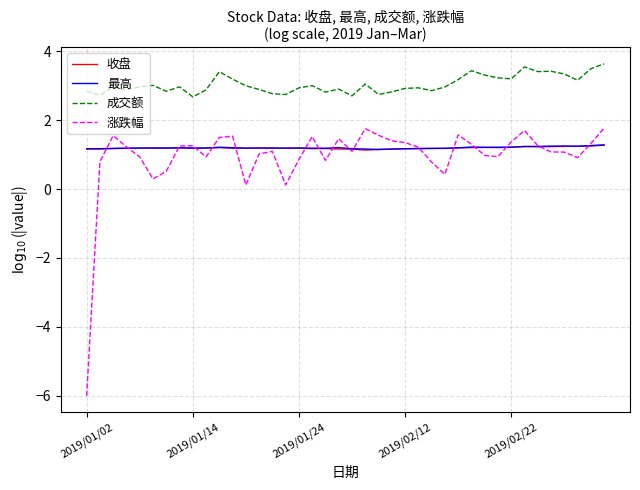

What is the minimum value for 涨跌幅?

-6.0